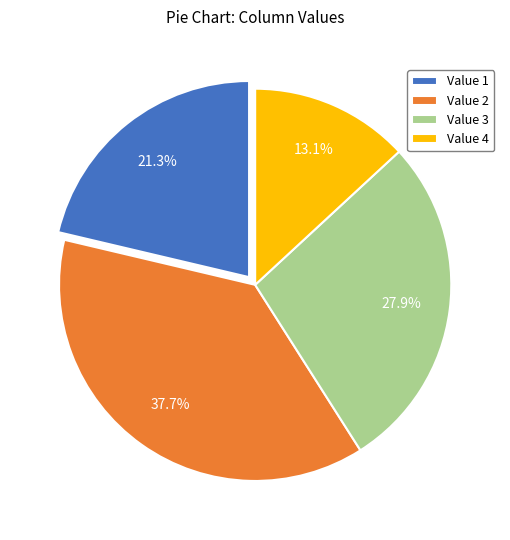

Is the sum of Value 1 and Value 3 greater than half?

No